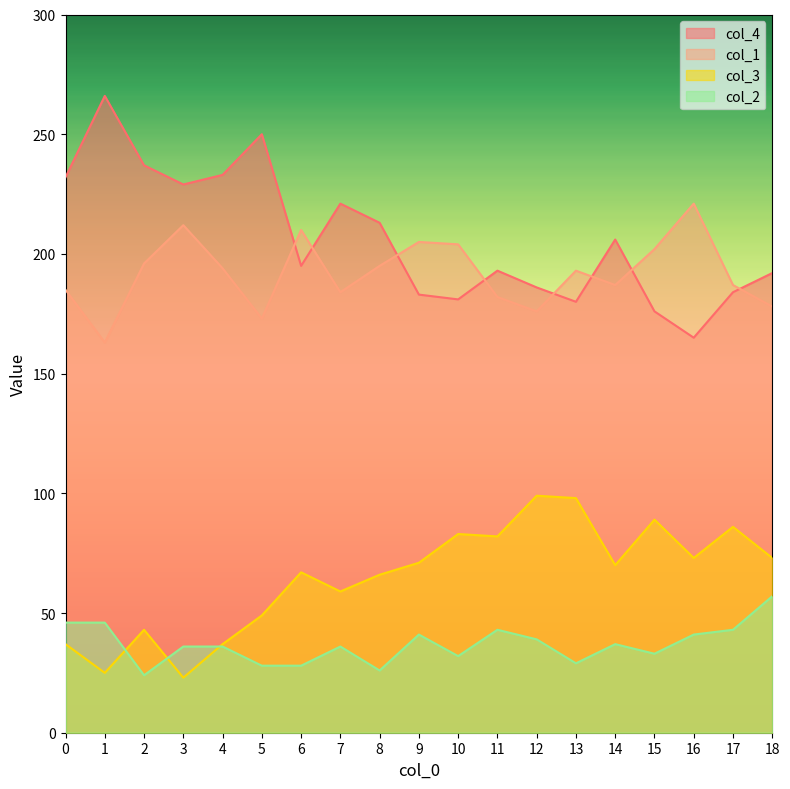

What is the average value of the col_4 series?

206